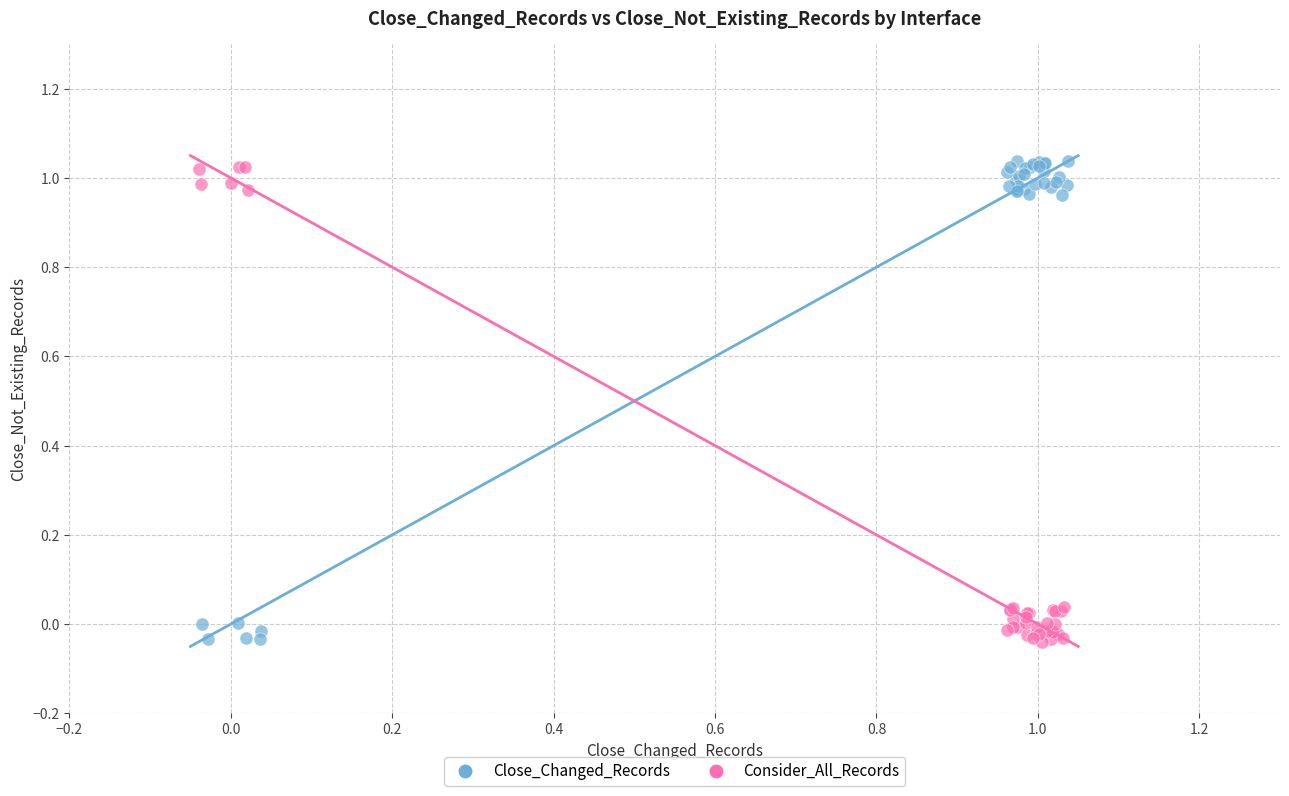

Which series has the largest Y range (max minus min)?

Close_Changed_Records